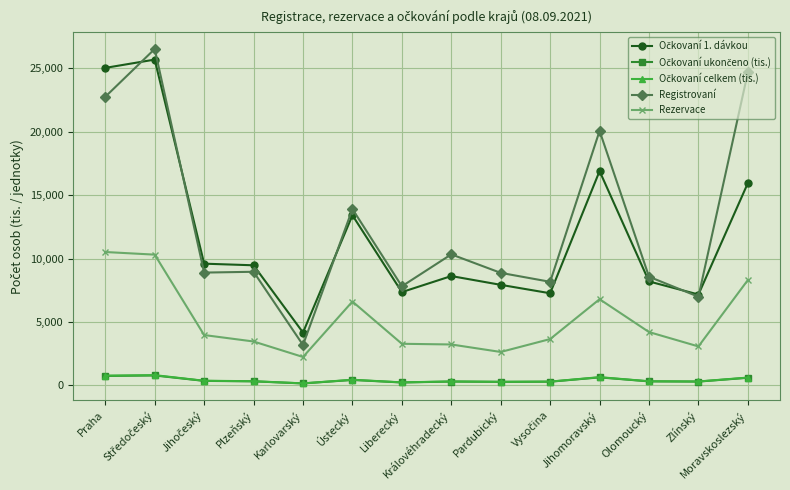

At how many categories does at least one series exceed 21973?

3